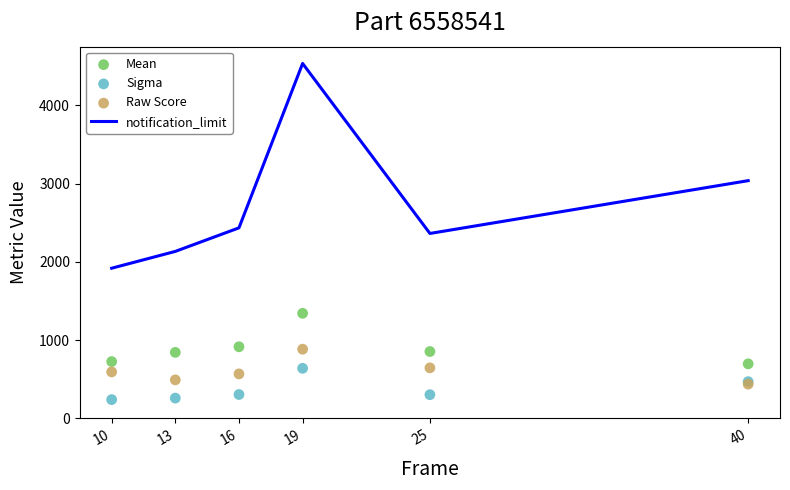

At how many categories does at least one series exceed 625?

6